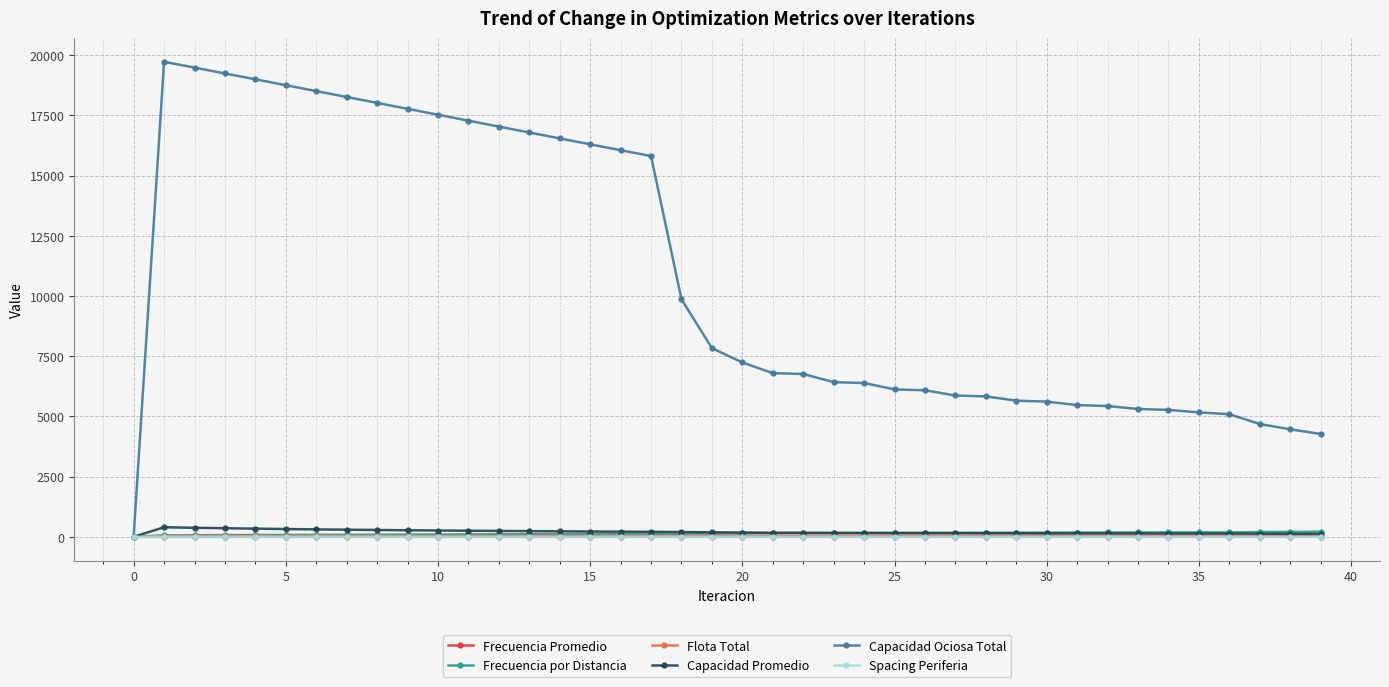

Which series has the largest total across all categories?

Capacidad Ociosa Total